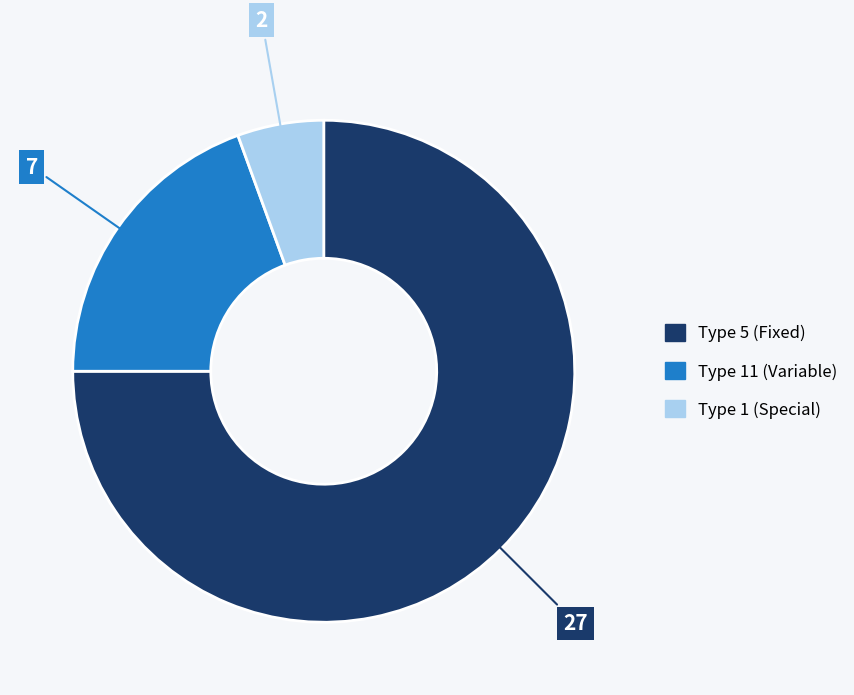

Is there a majority slice in this chart?

Yes